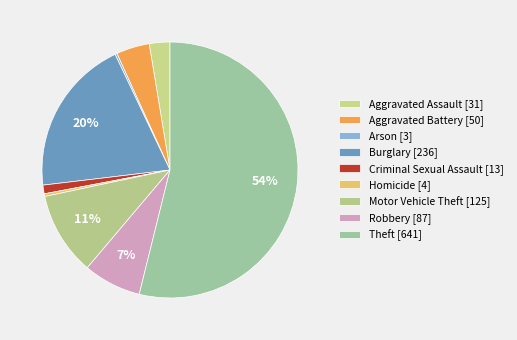

How much of the chart is everything except Aggravated Assault?

97.4%